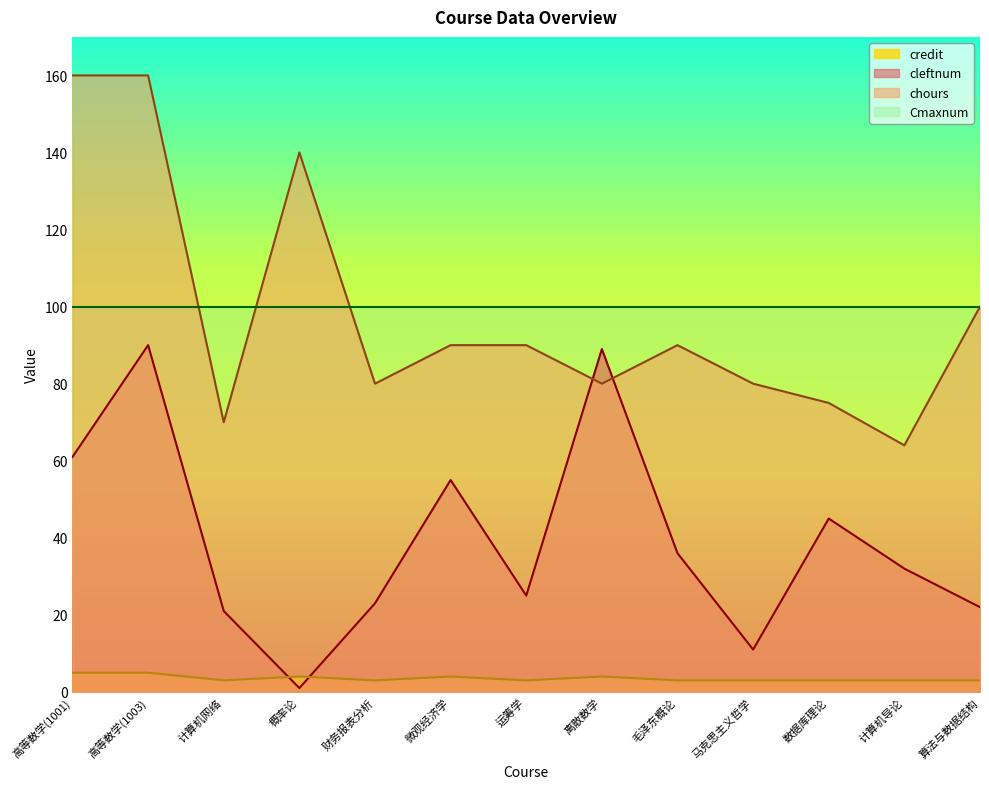

What position from the left is 微观经济学?

6